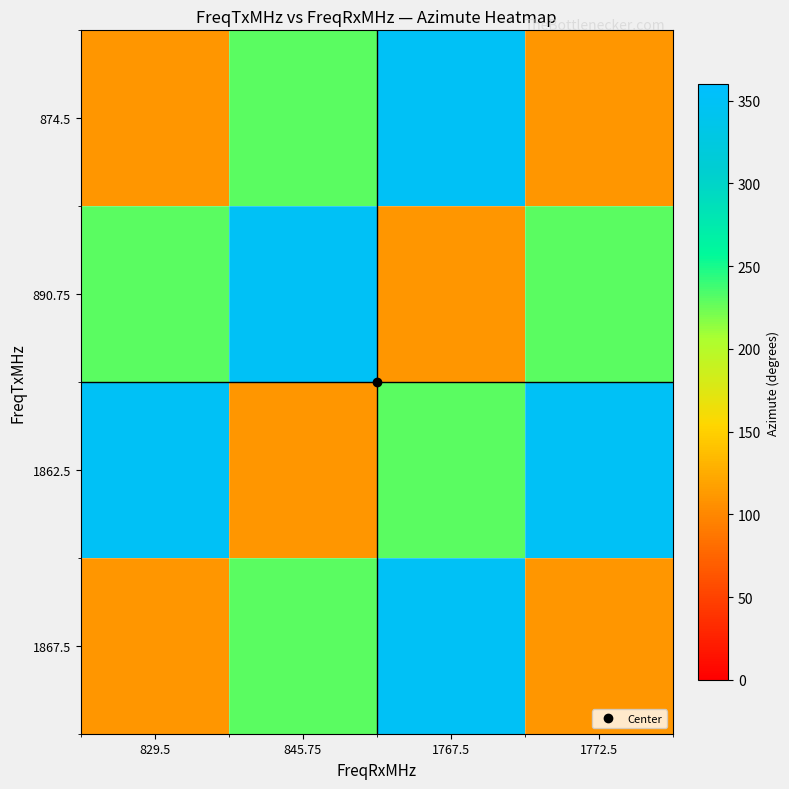

Reading right to left, extract all data points from this chart.

874.5: 1772.5=110	1767.5=350	845.75=230	829.5=110
890.75: 1772.5=230	1767.5=110	845.75=350	829.5=230
1862.5: 1772.5=350	1767.5=230	845.75=110	829.5=350
1867.5: 1772.5=110	1767.5=350	845.75=230	829.5=110